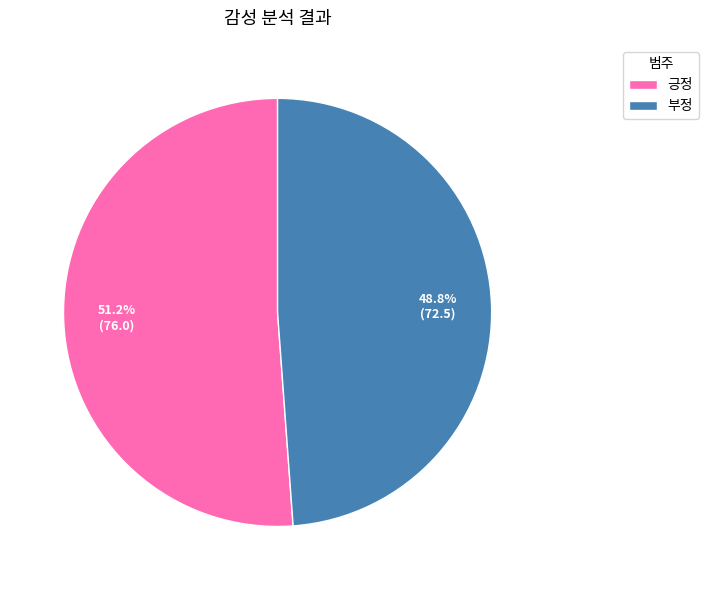

What percentage do 부정 and 긍정 together represent?

100.0%